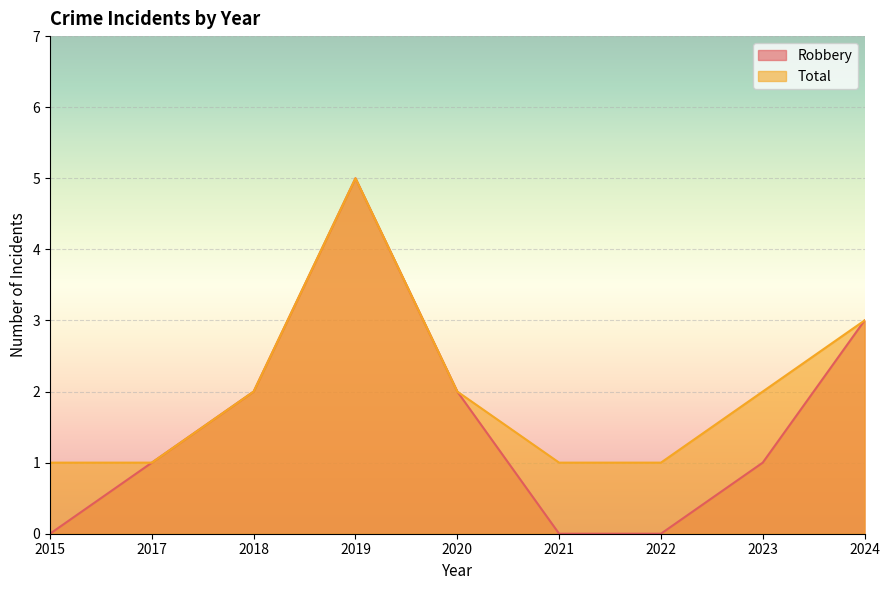

Is it true that Total equals 1 at 2022?

True